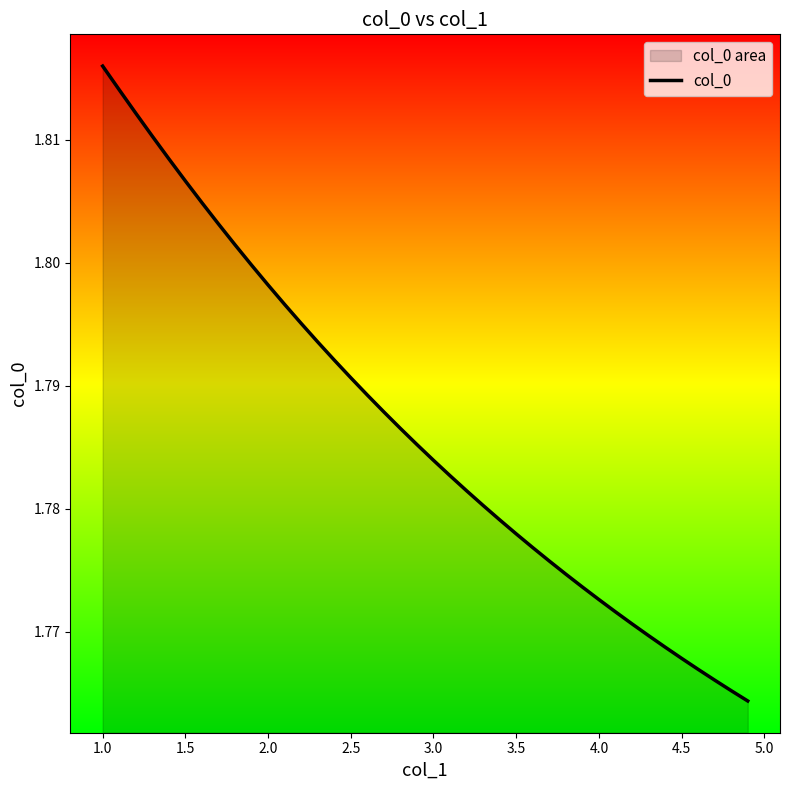

How many values are between 1 and 2?

40